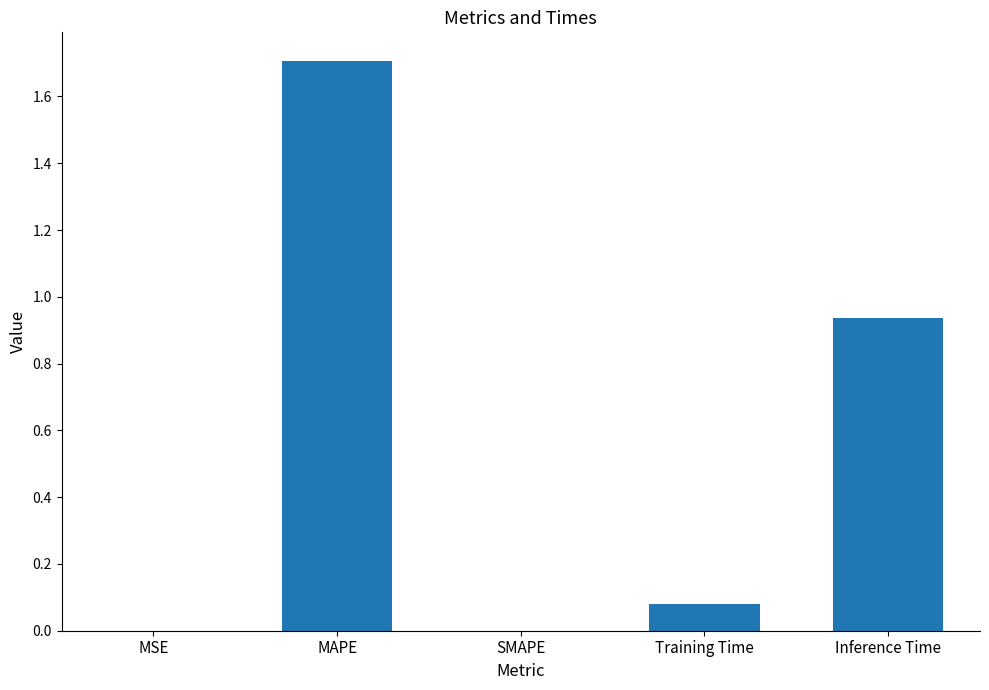

The value at MAPE is 1.7. True or false?

True